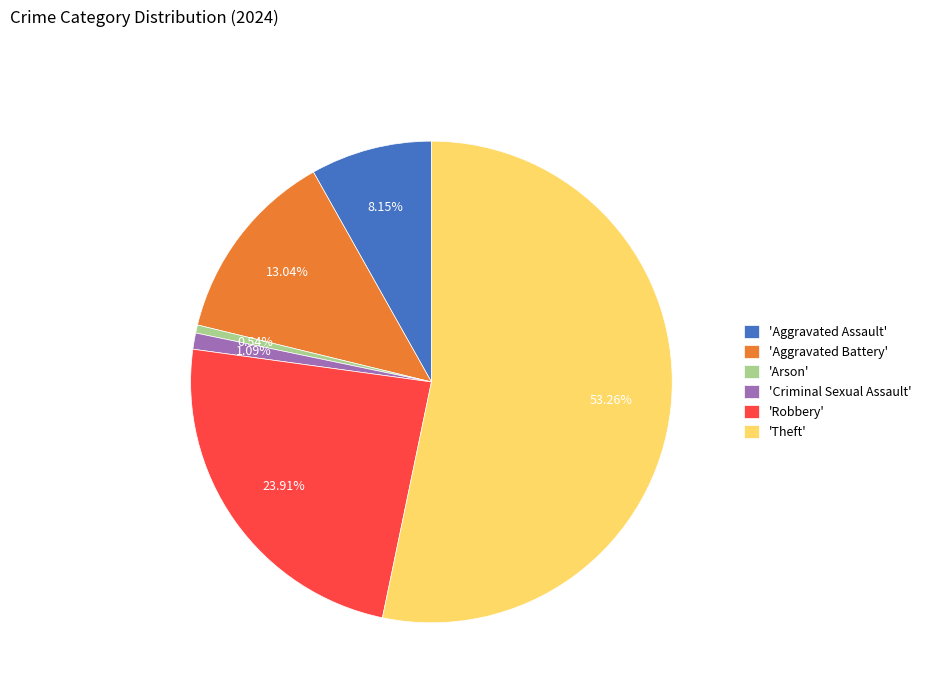

Rank the categories by value from highest to lowest.

'Theft', 'Robbery', 'Aggravated Battery', 'Aggravated Assault', 'Criminal Sexual Assault', 'Arson'